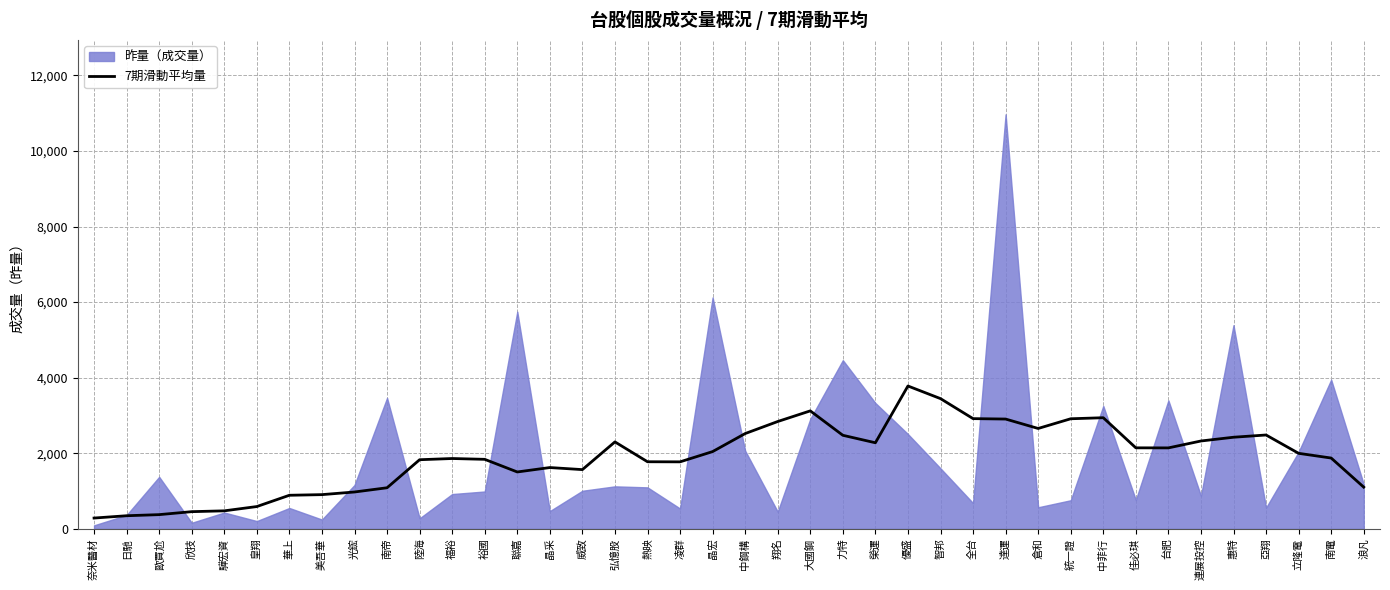

Which label corresponds to the largest value in the chart?

優盛